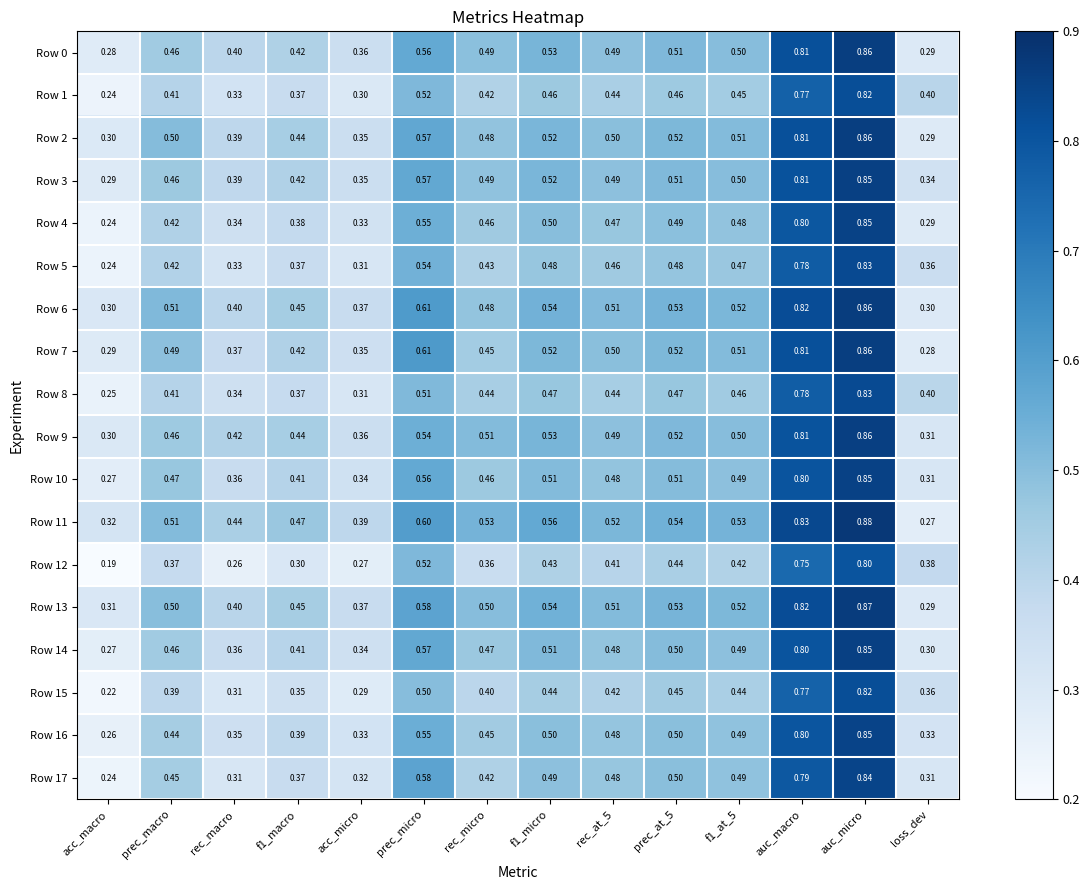

At which label is Row 15 closest to 0?

acc_macro